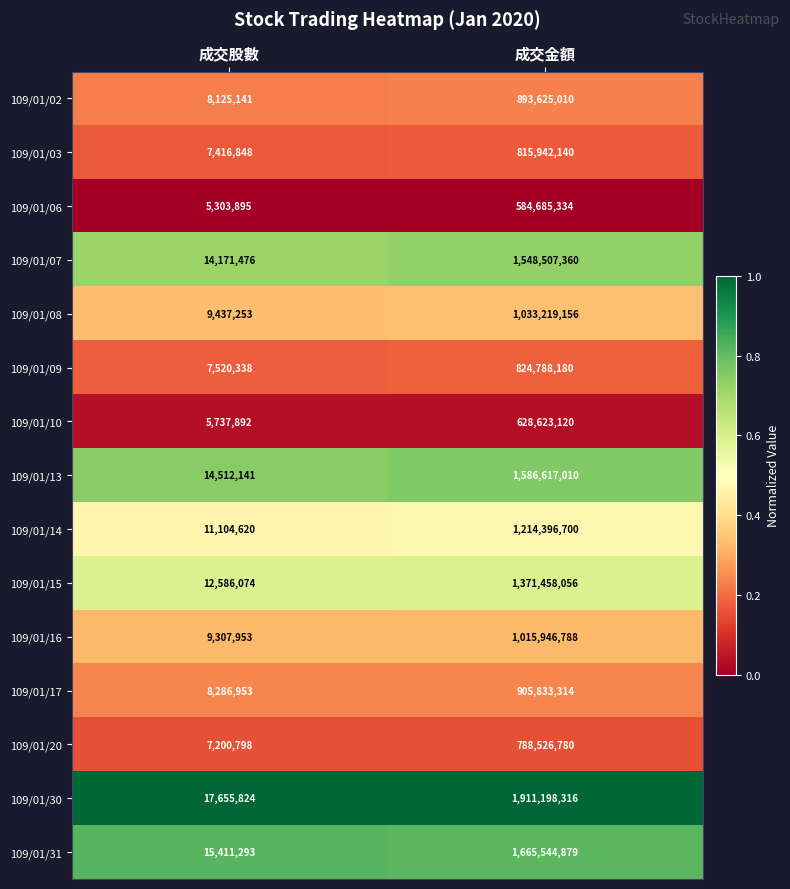

At 成交股數, list the series in order from smallest to largest.

109/01/06, 109/01/10, 109/01/20, 109/01/03, 109/01/09, 109/01/02, 109/01/17, 109/01/16, 109/01/08, 109/01/14, 109/01/15, 109/01/07, 109/01/13, 109/01/31, 109/01/30